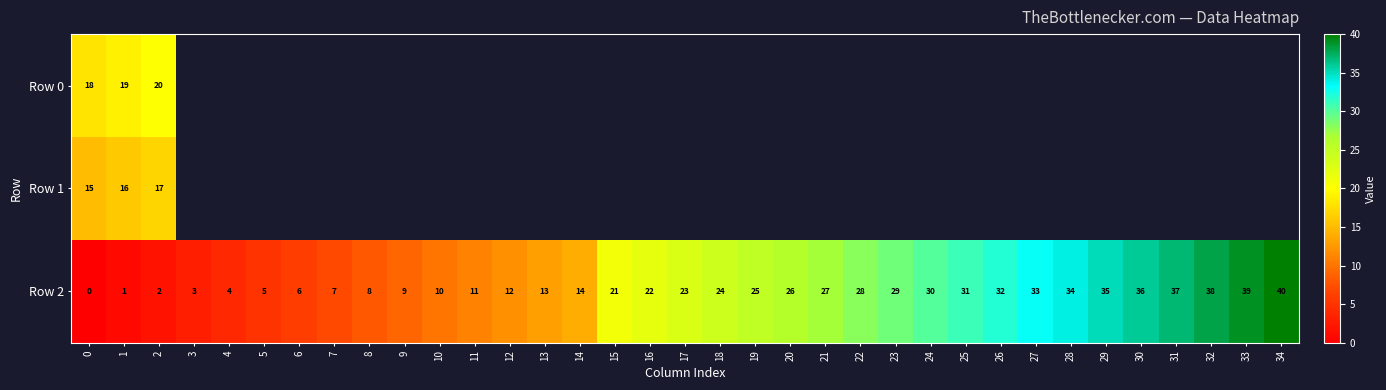

The value of Row 2 at 25 is 31. True or false?

True